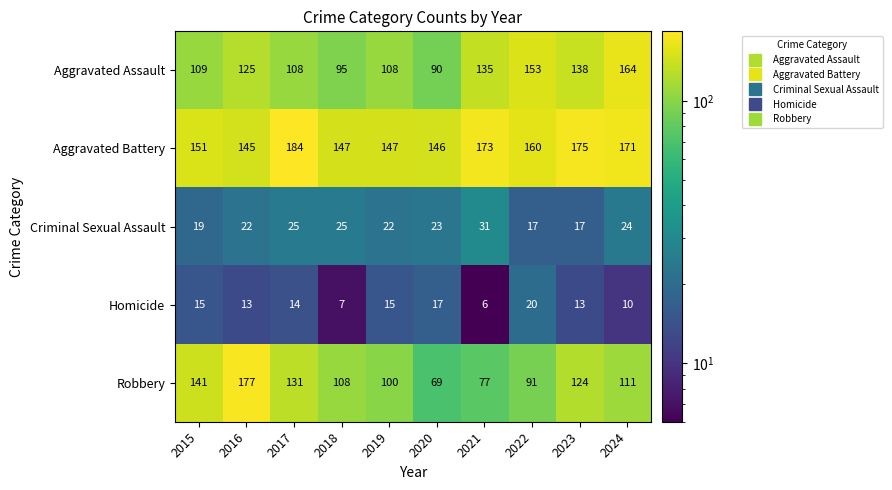

List the series in order of their peak value, lowest first.

Homicide, Criminal Sexual Assault, Aggravated Assault, Robbery, Aggravated Battery